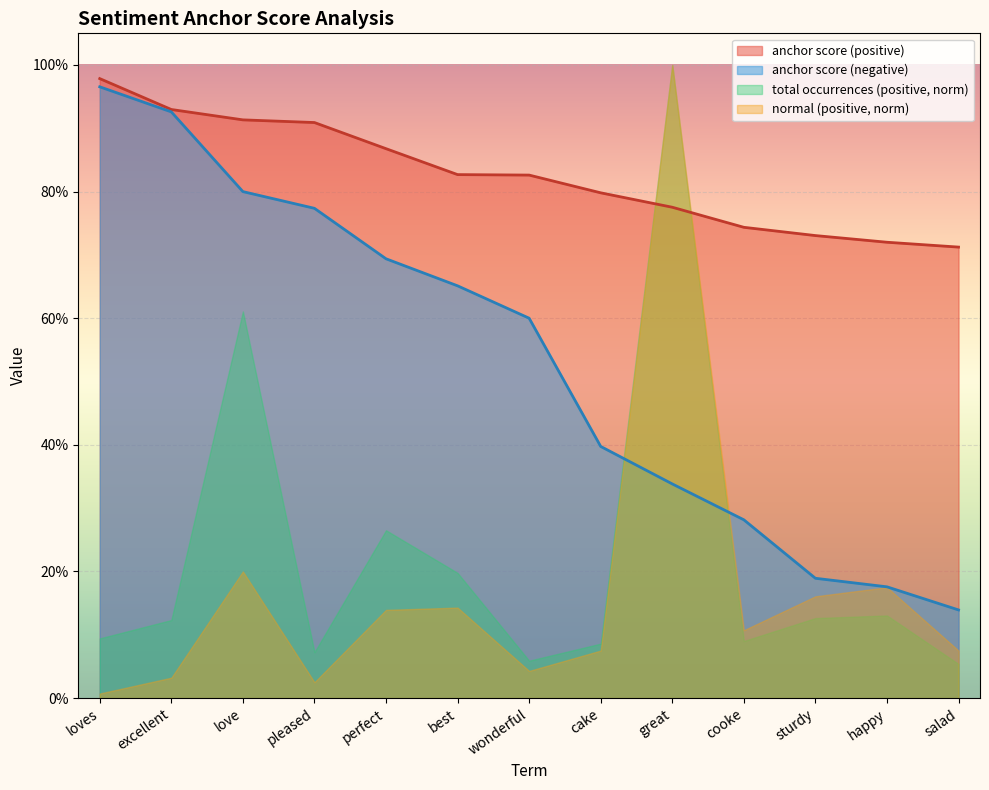

True or false: anchor score (positive) has more than 0 points higher than both neighbors.

False